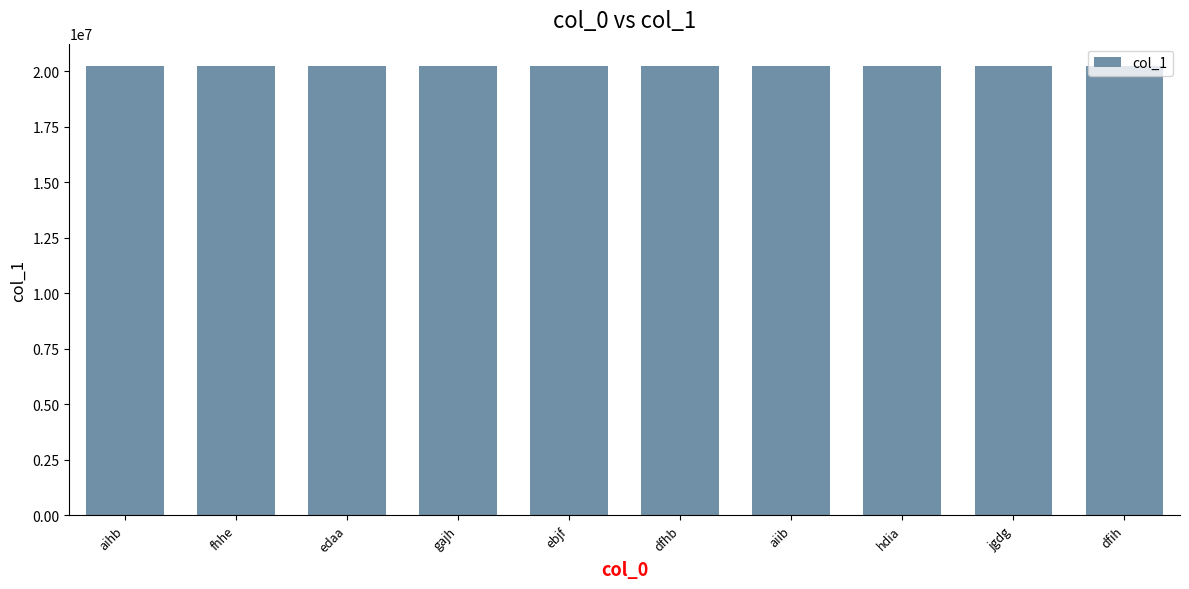

What position from the right is ebjf?

6